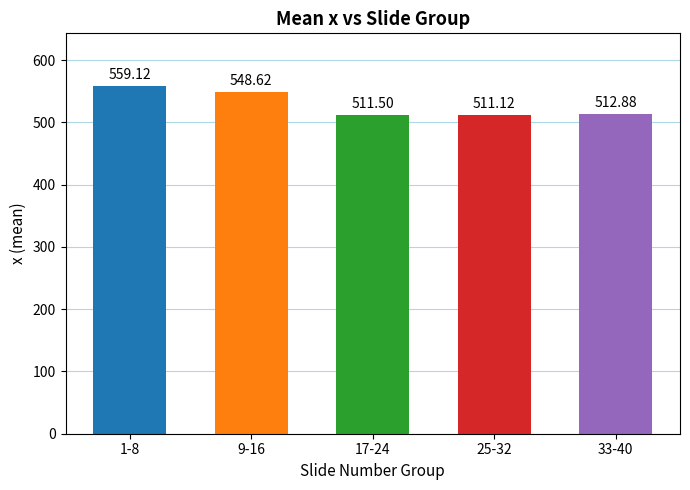

Is it true that the value at 25-32 is 511.1?

True